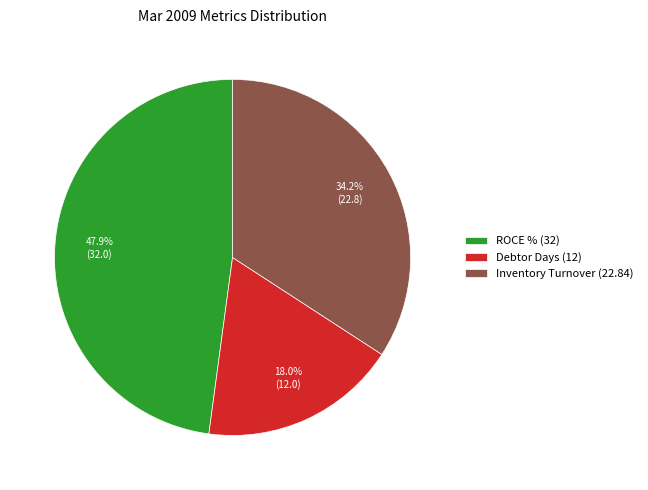

To the nearest percent, what is the difference between the Debtor Days and ROCE % slice percentages?

30%